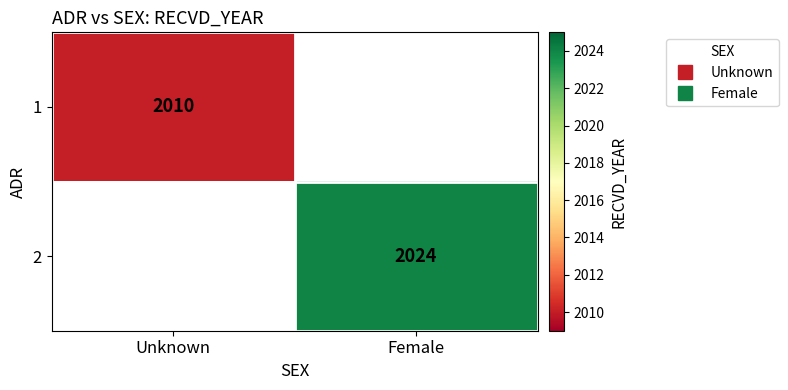

At which category does the chart reach its minimum across all series?

Unknown